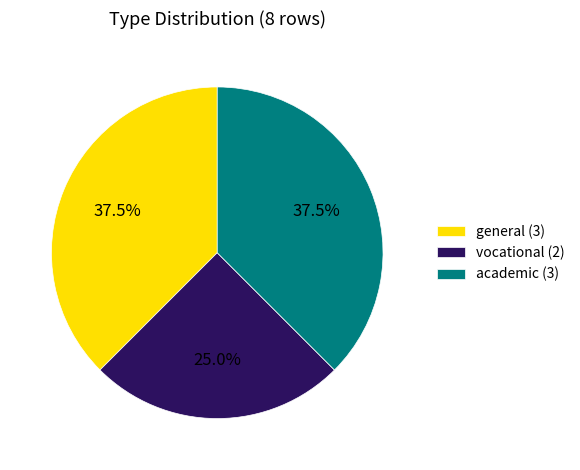

What is the total percentage of general (3) and academic (3)?

75.0%